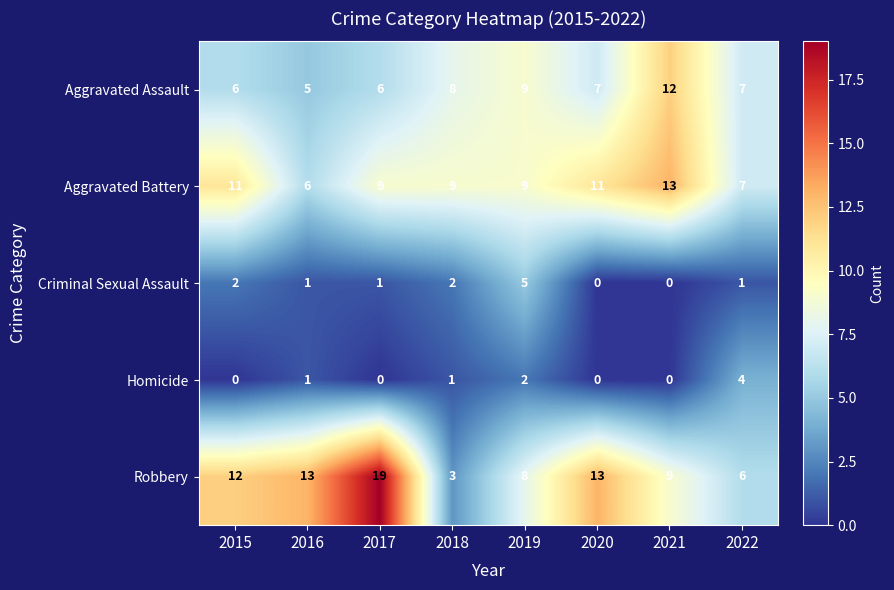

Where is Homicide nearest to the value 2?

2019